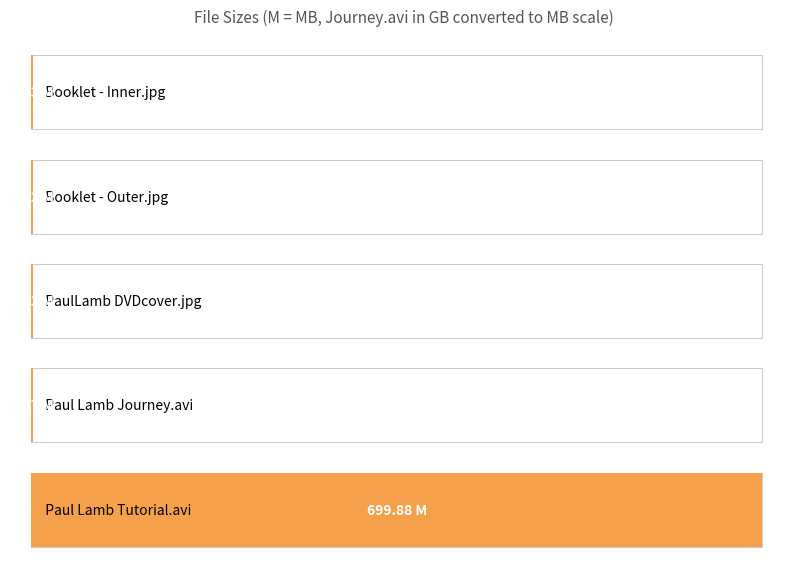

Which category has the lowest value across all series?

Booklet - Outer.jpg